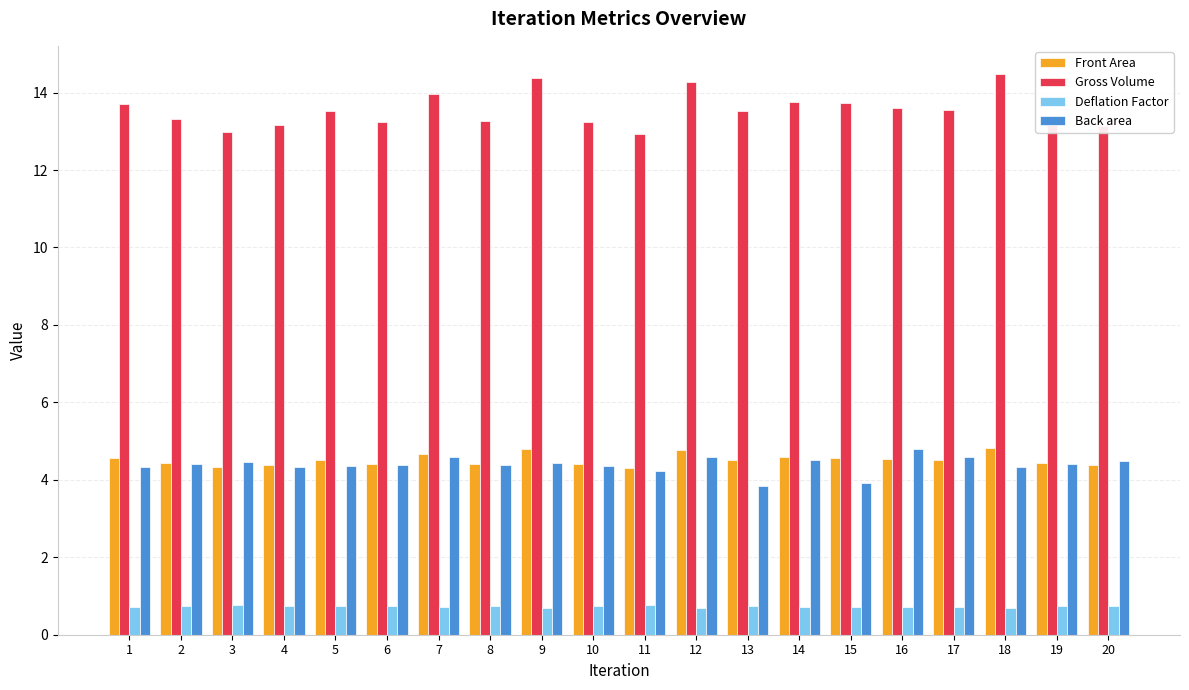

How many Deflation Factor values are between 0 and 1?

20